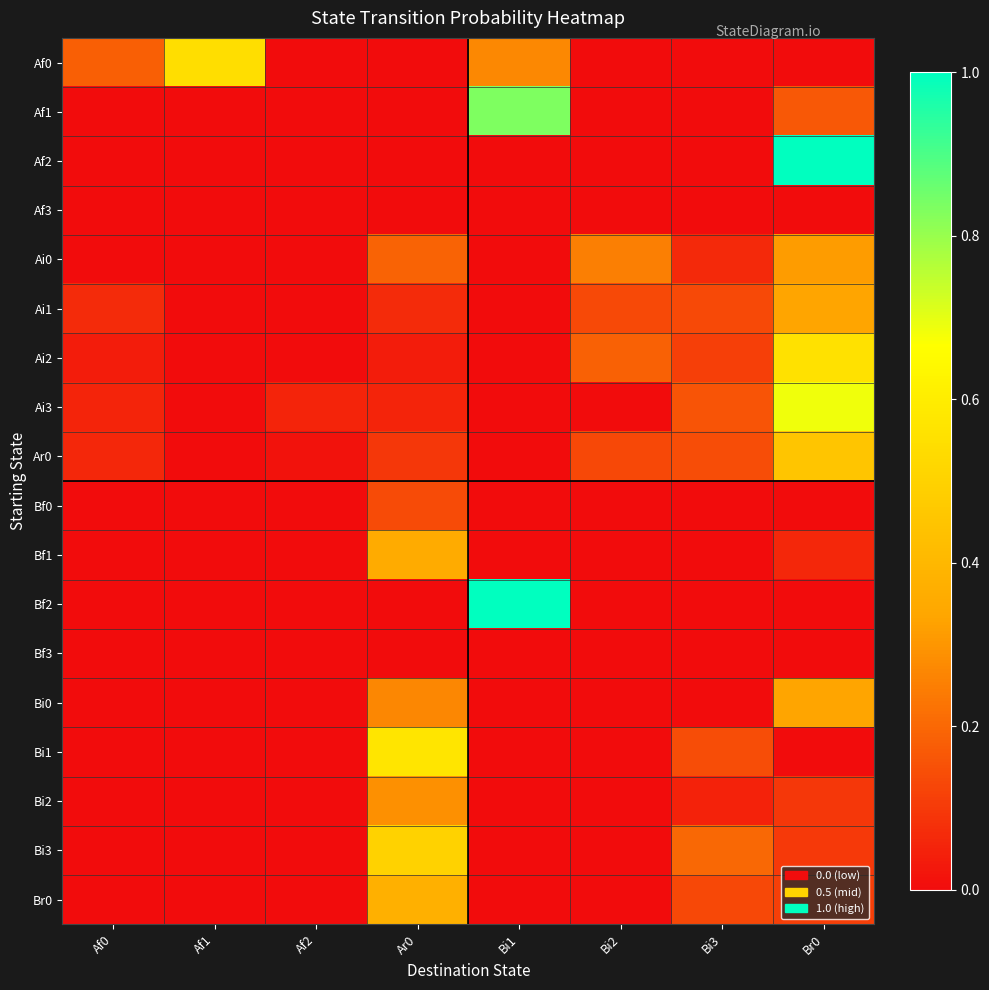

Reading left to right, list all the values displayed in this chart.

Af0: Af0=0.2	Af1=0.5	Af2=0.0	Ar0=0.0	Bi1=0.3	Bi2=0.0	Bi3=0.0	Br0=0.0
Af1: Af0=0.0	Af1=0.0	Af2=0.0	Ar0=0.0	Bi1=0.8	Bi2=0.0	Bi3=0.0	Br0=0.2
Af2: Af0=0.0	Af1=0.0	Af2=0.0	Ar0=0.0	Bi1=0.0	Bi2=0.0	Bi3=0.0	Br0=1.0
Af3: Af0=0.0	Af1=0.0	Af2=0.0	Ar0=0.0	Bi1=0.0	Bi2=0.0	Bi3=0.0	Br0=0.0
Ai0: Af0=0.0	Af1=0.0	Af2=0.0	Ar0=0.2	Bi1=0.0	Bi2=0.2	Bi3=0.1	Br0=0.3
Ai1: Af0=0.1	Af1=0.0	Af2=0.0	Ar0=0.1	Bi1=0.0	Bi2=0.1	Bi3=0.1	Br0=0.3
Ai2: Af0=0.0	Af1=0.0	Af2=0.0	Ar0=0.0	Bi1=0.0	Bi2=0.2	Bi3=0.1	Br0=0.6
Ai3: Af0=0.1	Af1=0.0	Af2=0.1	Ar0=0.1	Bi1=0.0	Bi2=0.0	Bi3=0.2	Br0=0.7
Ar0: Af0=0.1	Af1=0.0	Af2=0.0	Ar0=0.1	Bi1=0.0	Bi2=0.1	Bi3=0.1	Br0=0.5
Bf0: Af0=0.0	Af1=0.0	Af2=0.0	Ar0=0.1	Bi1=0.0	Bi2=0.0	Bi3=0.0	Br0=0.0
Bf1: Af0=0.0	Af1=0.0	Af2=0.0	Ar0=0.4	Bi1=0.0	Bi2=0.0	Bi3=0.0	Br0=0.1
Bf2: Af0=0.0	Af1=0.0	Af2=0.0	Ar0=0.0	Bi1=1.0	Bi2=0.0	Bi3=0.0	Br0=0.0
Bf3: Af0=0.0	Af1=0.0	Af2=0.0	Ar0=0.0	Bi1=0.0	Bi2=0.0	Bi3=0.0	Br0=0.0
Bi0: Af0=0.0	Af1=0.0	Af2=0.0	Ar0=0.3	Bi1=0.0	Bi2=0.0	Bi3=0.0	Br0=0.3
Bi1: Af0=0.0	Af1=0.0	Af2=0.0	Ar0=0.6	Bi1=0.0	Bi2=0.0	Bi3=0.1	Br0=0.0
Bi2: Af0=0.0	Af1=0.0	Af2=0.0	Ar0=0.3	Bi1=0.0	Bi2=0.0	Bi3=0.0	Br0=0.1
Bi3: Af0=0.0	Af1=0.0	Af2=0.0	Ar0=0.5	Bi1=0.0	Bi2=0.0	Bi3=0.2	Br0=0.1
Br0: Af0=0.0	Af1=0.0	Af2=0.0	Ar0=0.4	Bi1=0.0	Bi2=0.0	Bi3=0.1	Br0=0.1